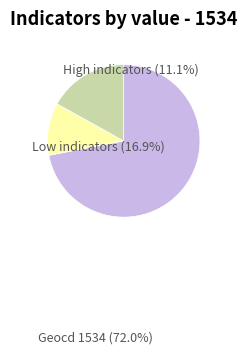

Is there any slice that represents more than half of the pie?

Yes